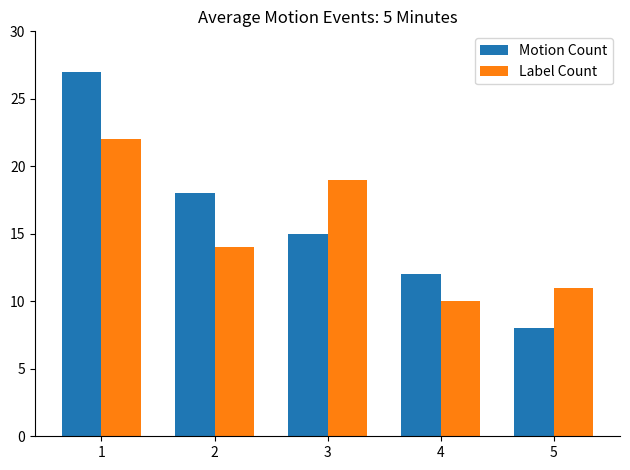

What is the maximum value for Motion Count?

27